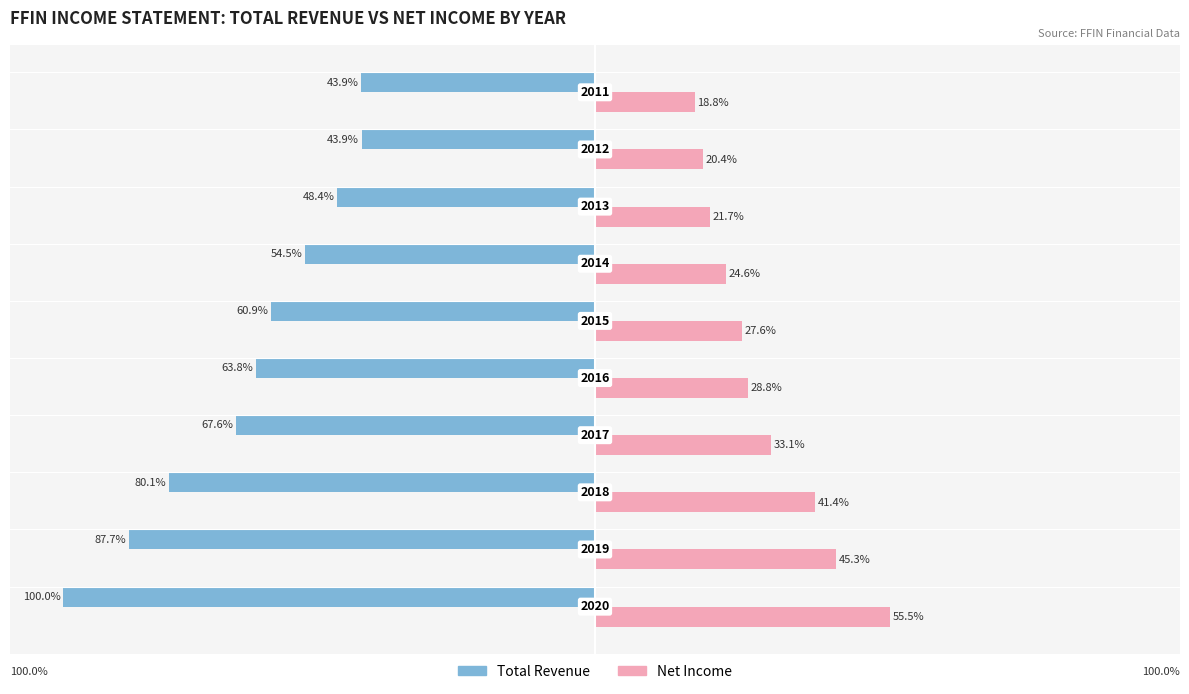

What is the difference between the maximum and minimum values in the Total Revenue series?

56.1